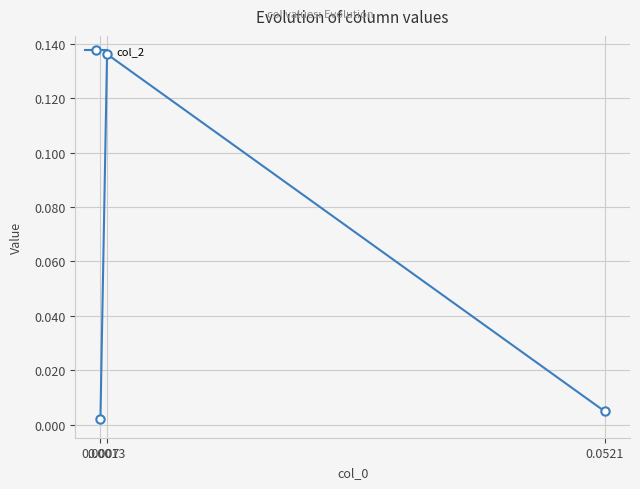

Which has a higher value, 0.0013 or 0.0007?

0.0013